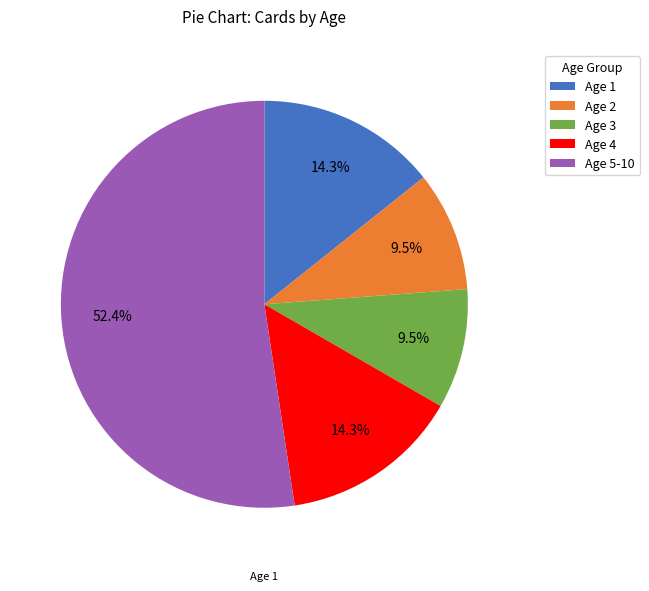

Is there a majority slice in this chart?

Yes